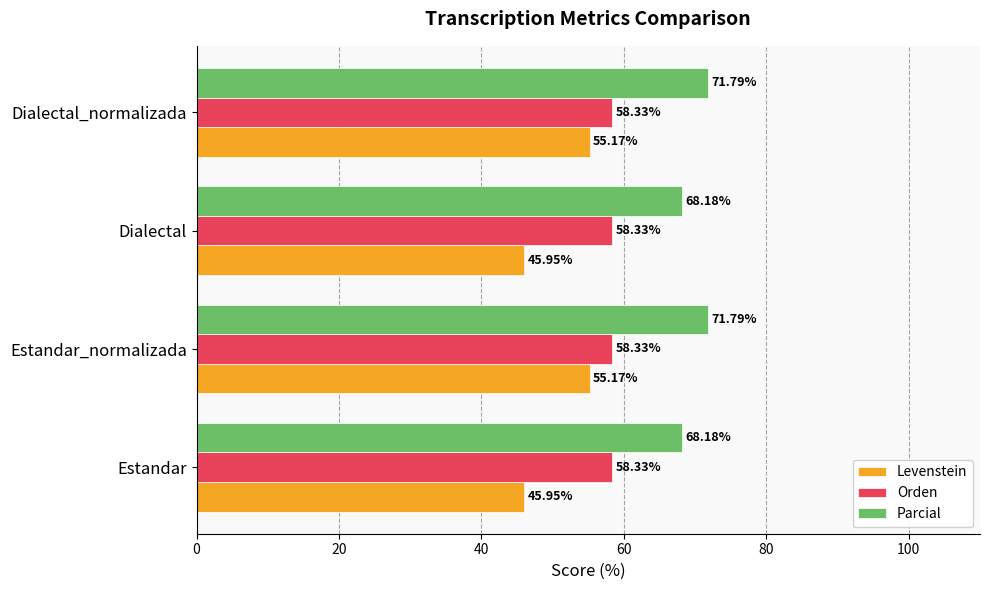

What is the average value of the Orden series?

58.3